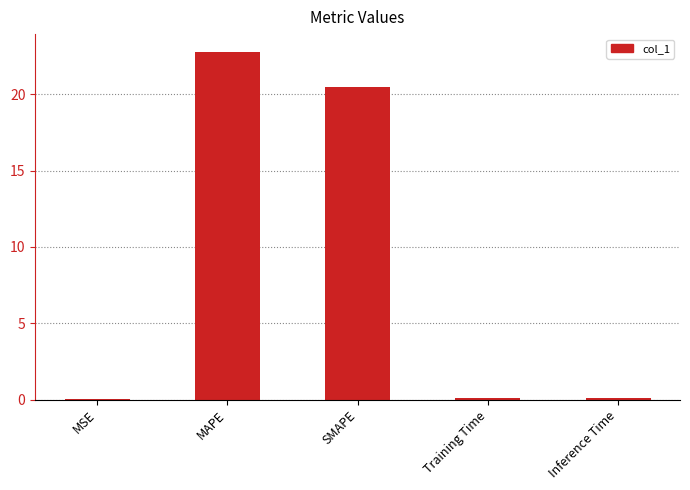

What value does the data have at SMAPE?

20.5